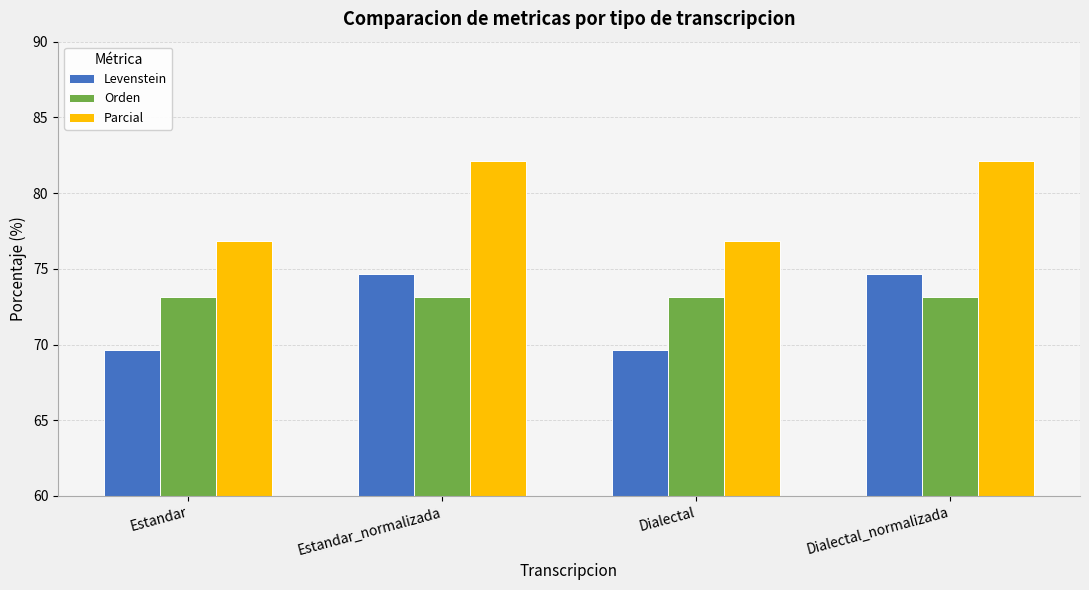

What is the sum of the Parcial values at Dialectal_normalizada and Estandar?

158.9